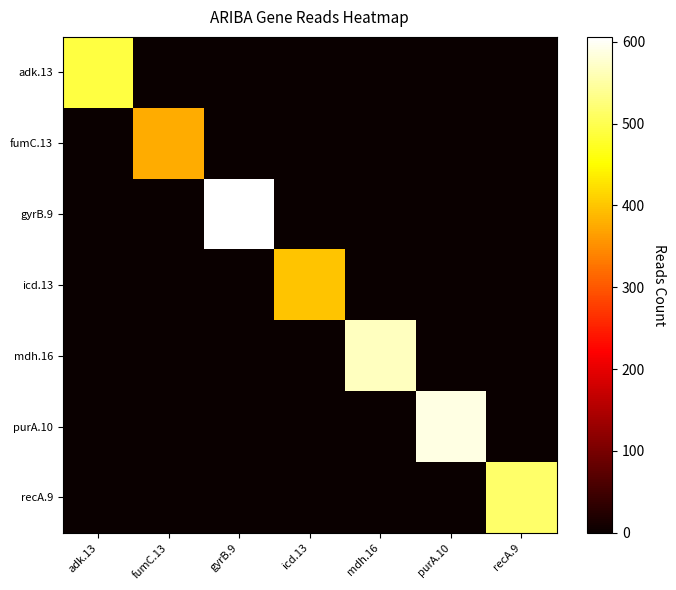

Which series has the largest total across all categories?

gyrB.9